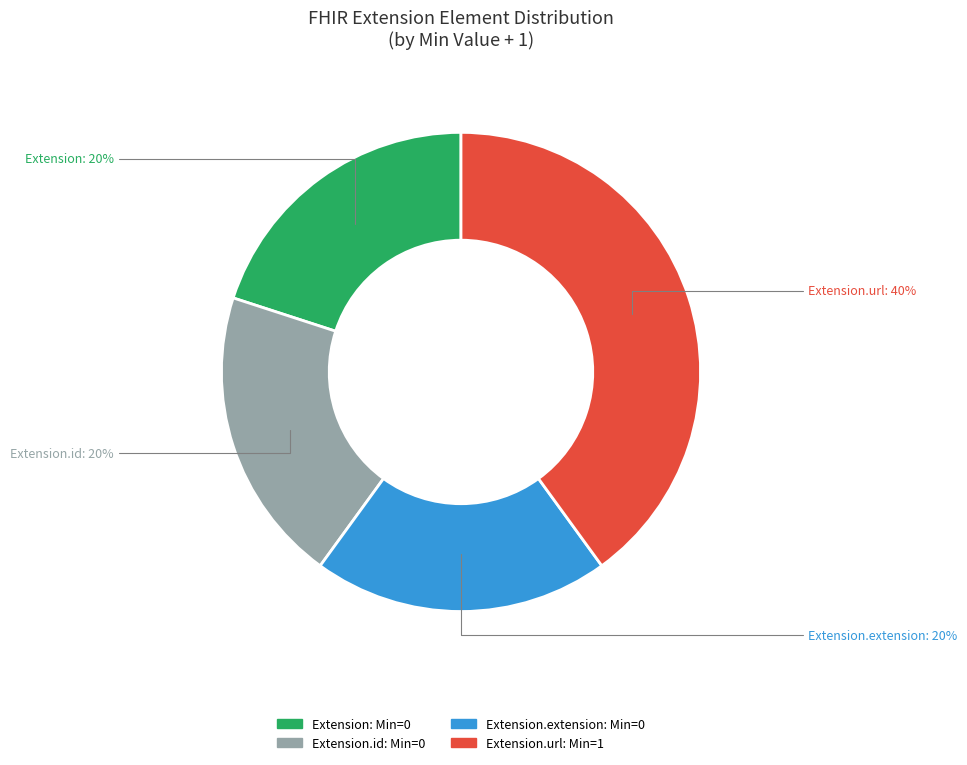

Is there a majority slice in this chart?

No